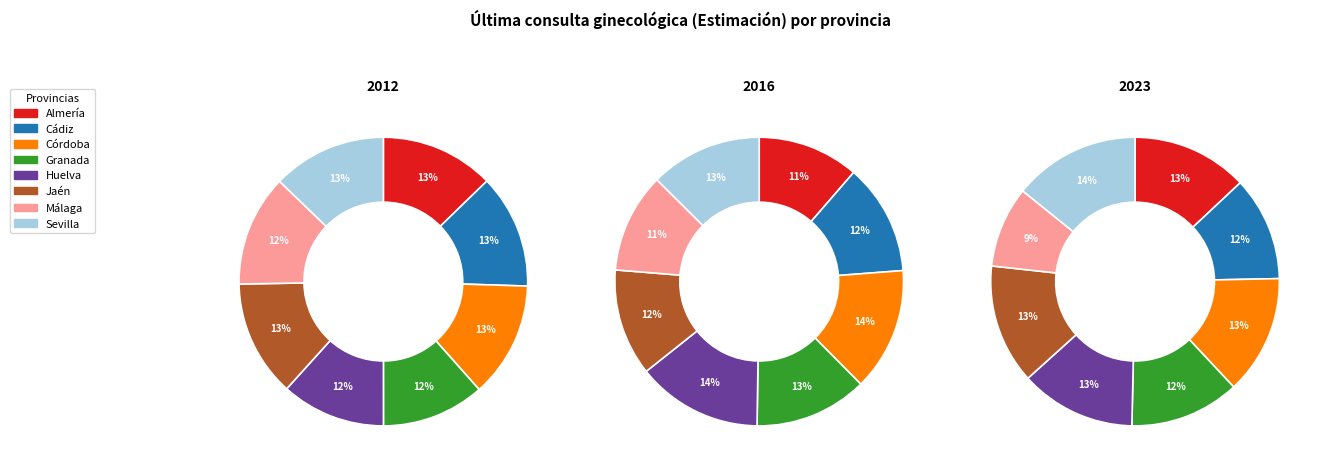

Is the sum of Córdoba and Málaga greater than half?

No